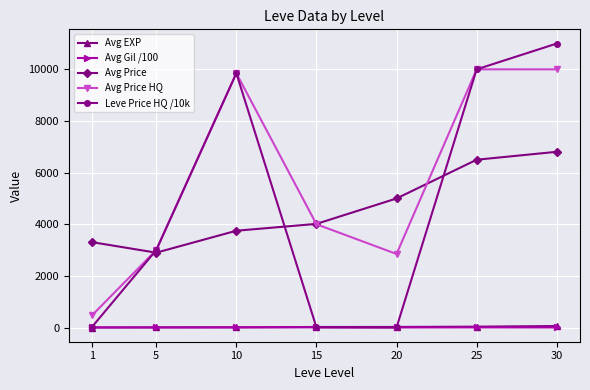

List the labels in order of Avg Price value, smallest first.

5, 1, 10, 15, 20, 25, 30